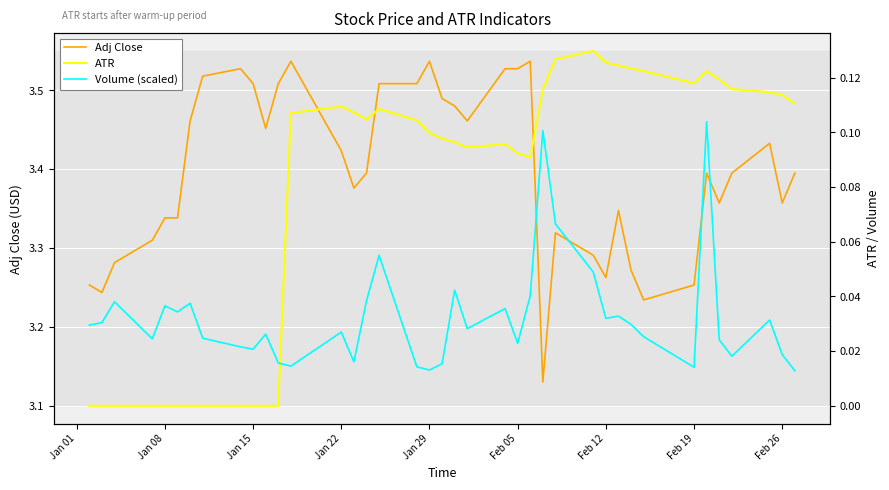

Which series has the largest range (max minus min)?

Adj Close